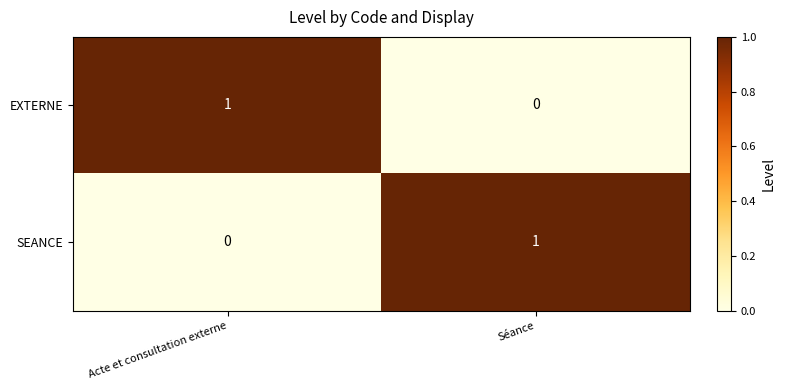

Rank the series at Séance from lowest to highest value.

EXTERNE, SEANCE